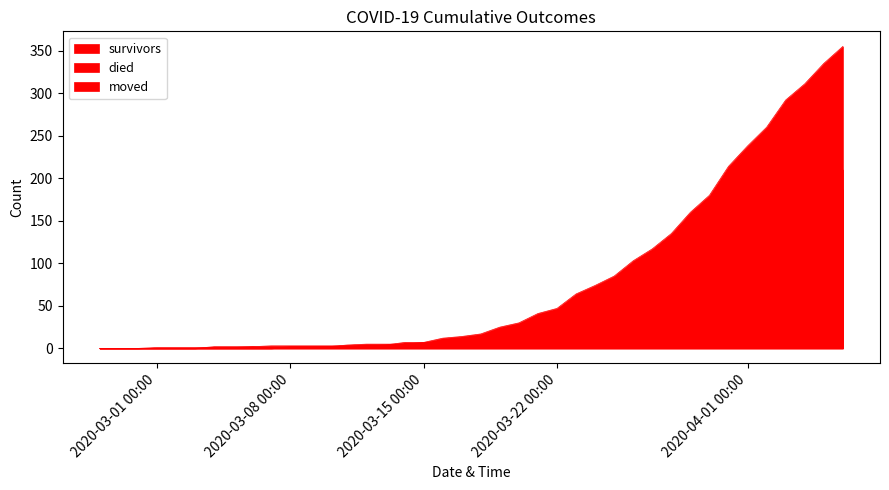

In moved, how many points are higher than both neighbors (excluding endpoints)?

1